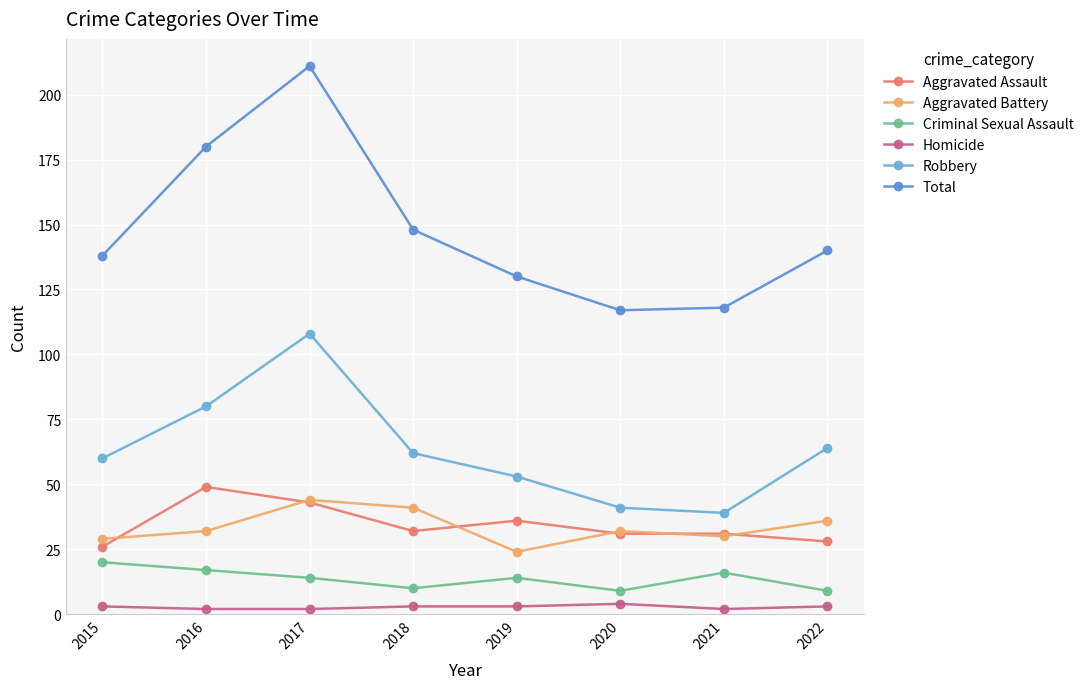

What are all the series names shown in the legend?

Aggravated Assault, Aggravated Battery, Criminal Sexual Assault, Homicide, Robbery, Total